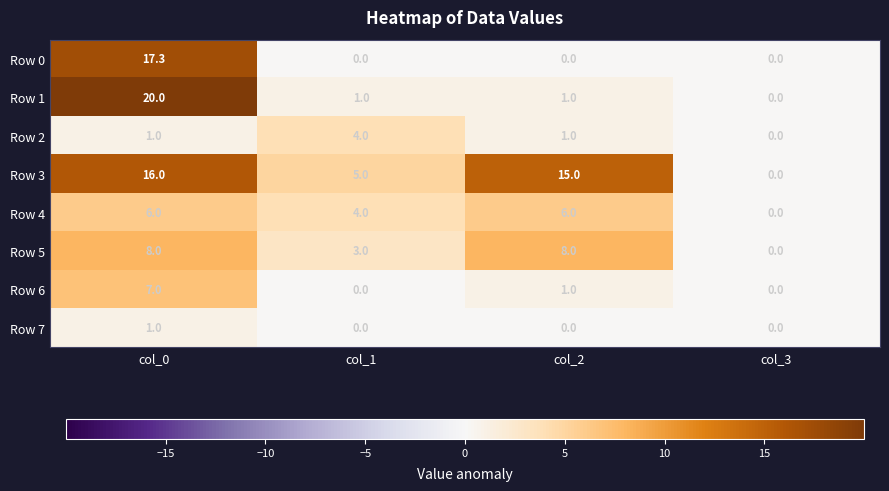

At which category is the sum across all series the highest?

col_0